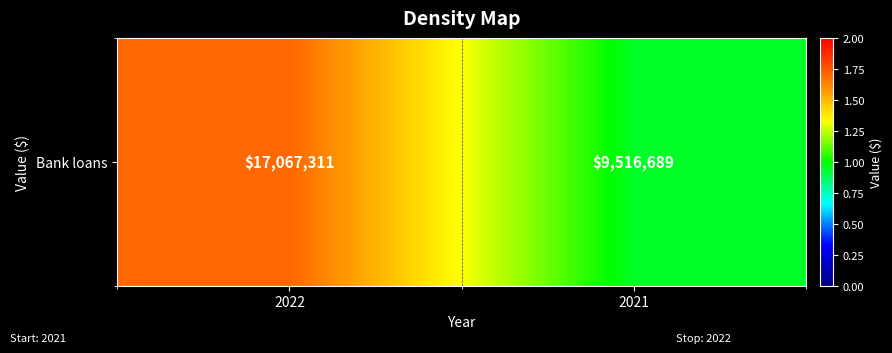

What is the greatest value displayed?

17067311